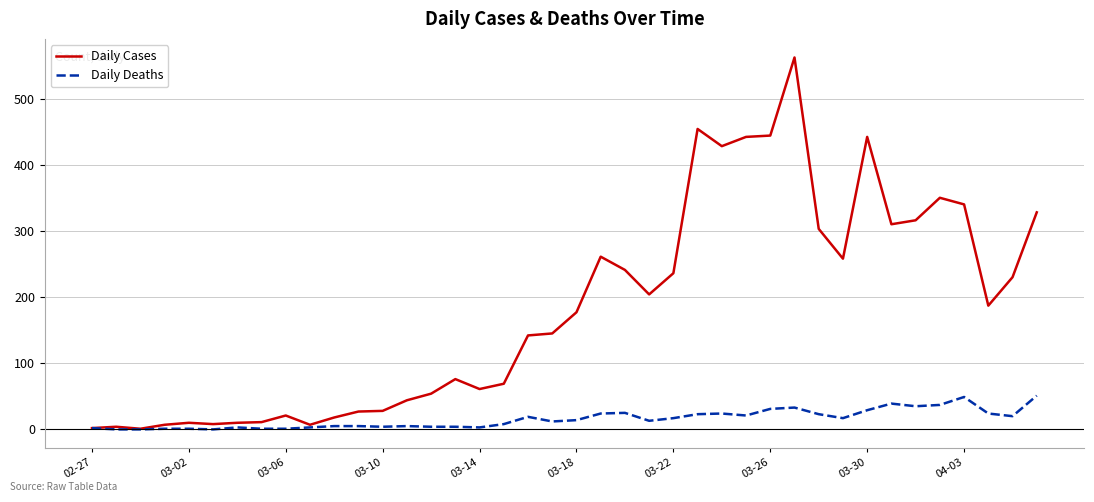

What are all the series names shown in the legend?

Daily Cases, Daily Deaths